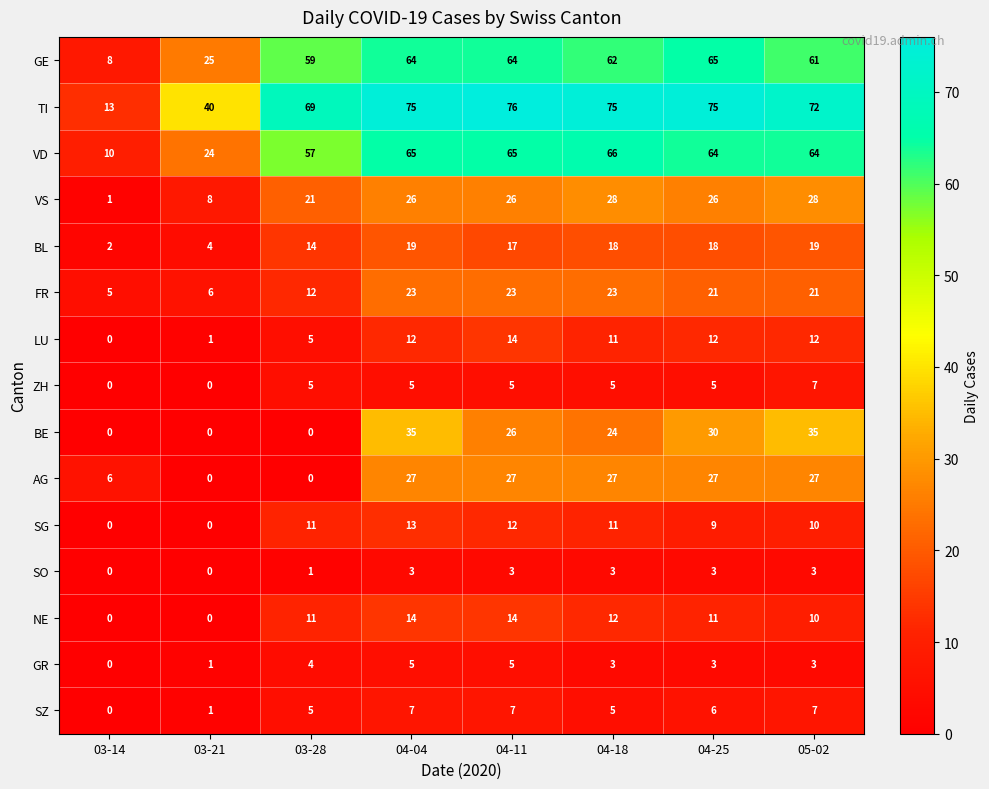

At which category is the sum across all series the highest?

04-04